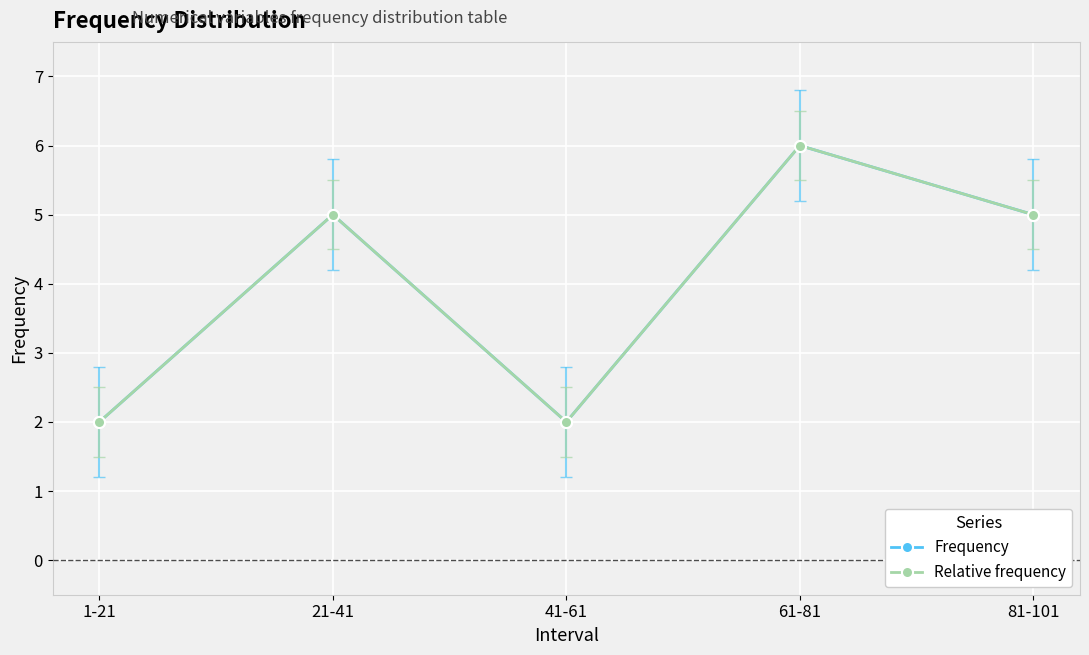

Reading left to right, list all the values displayed in this chart.

Frequency: 2	5	2	6	5
Relative frequency: 2	5	2	6	5